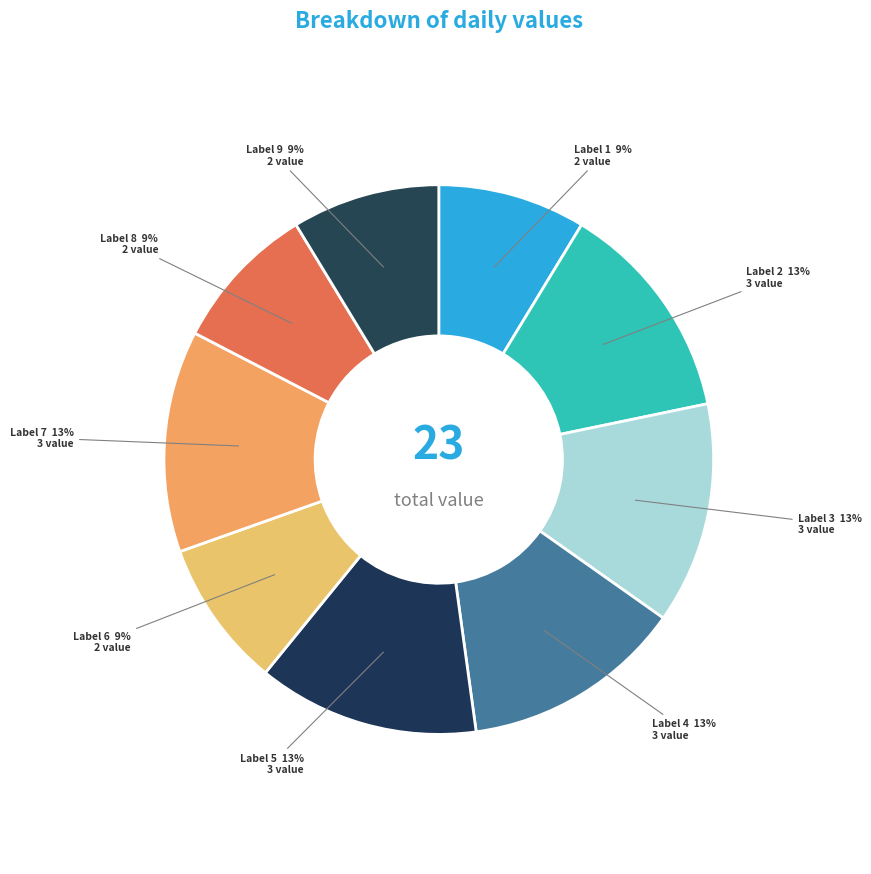

Combined, do Label 9 and Label 2 account for over 50%?

No